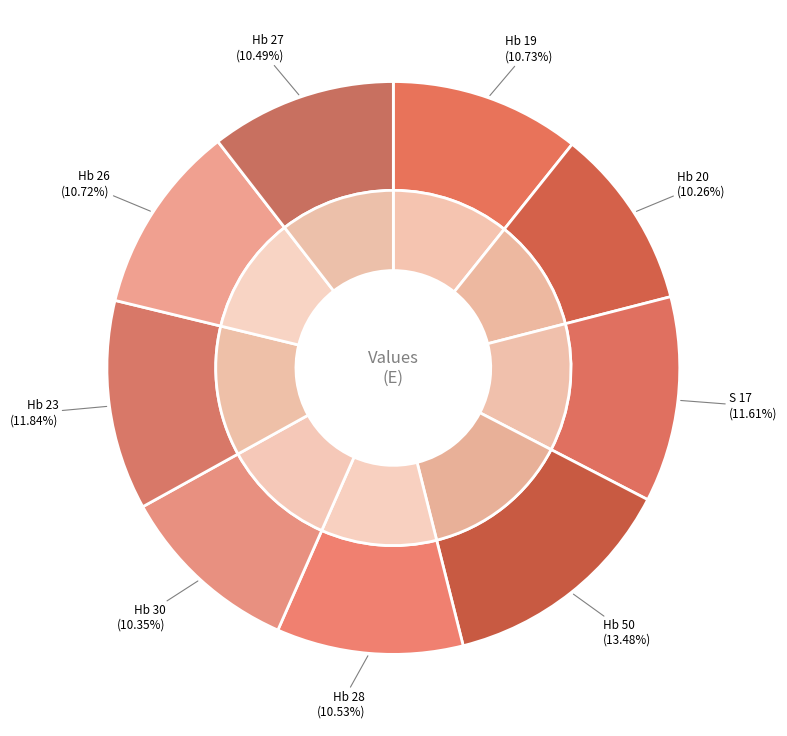

Which category has the biggest portion of the pie?

Hb 50